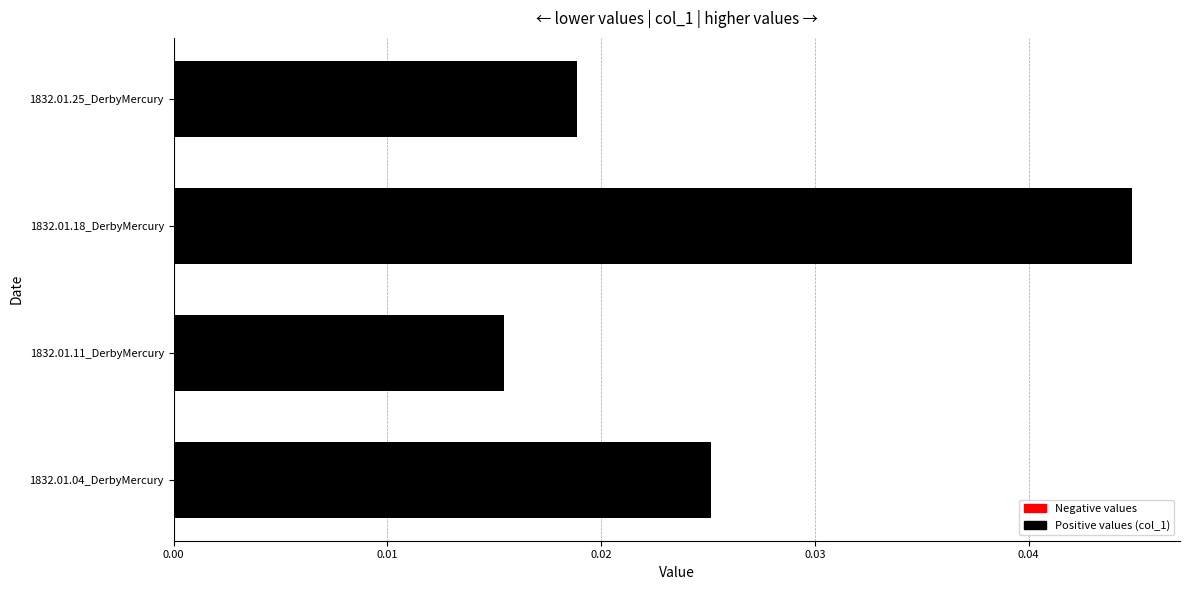

Is it true that the value at 1832.01.18_DerbyMercury is 0.1?

False